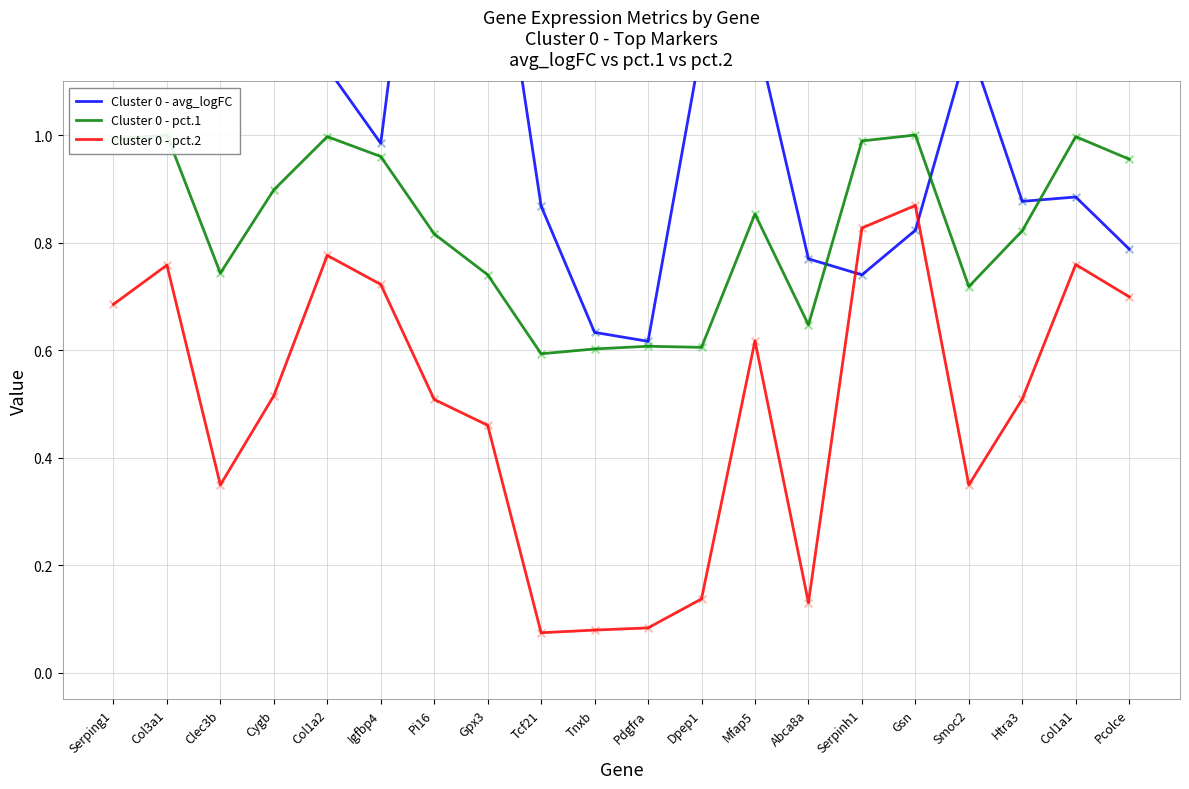

At which category is the sum across all series the highest?

Col3a1